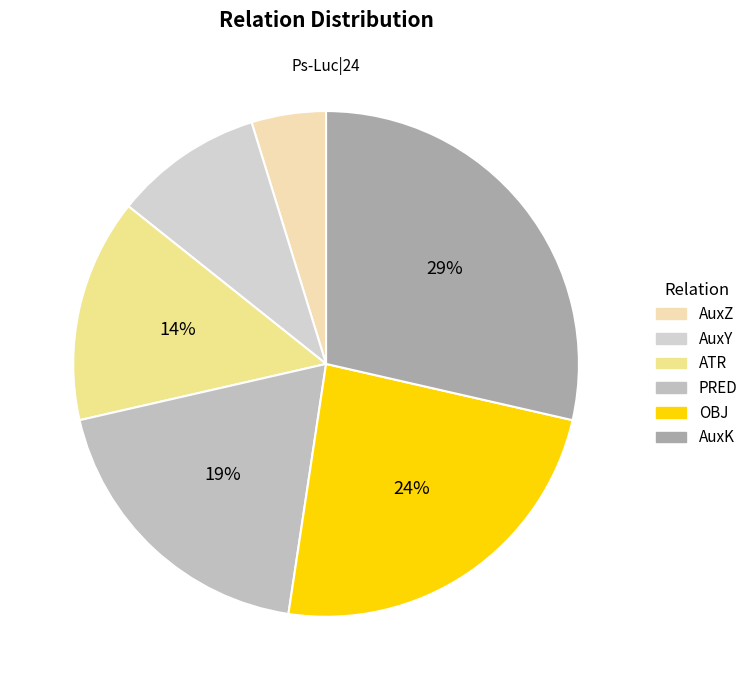

True or false: AuxY accounts for 1% of the total.

False